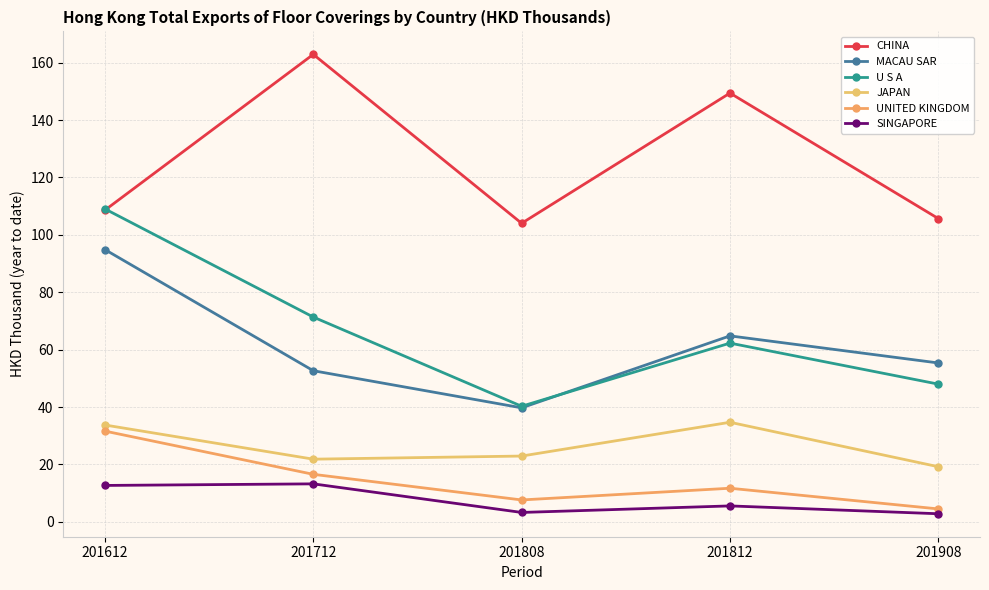

True or false: CHINA has more than 2 interior local peaks.

False